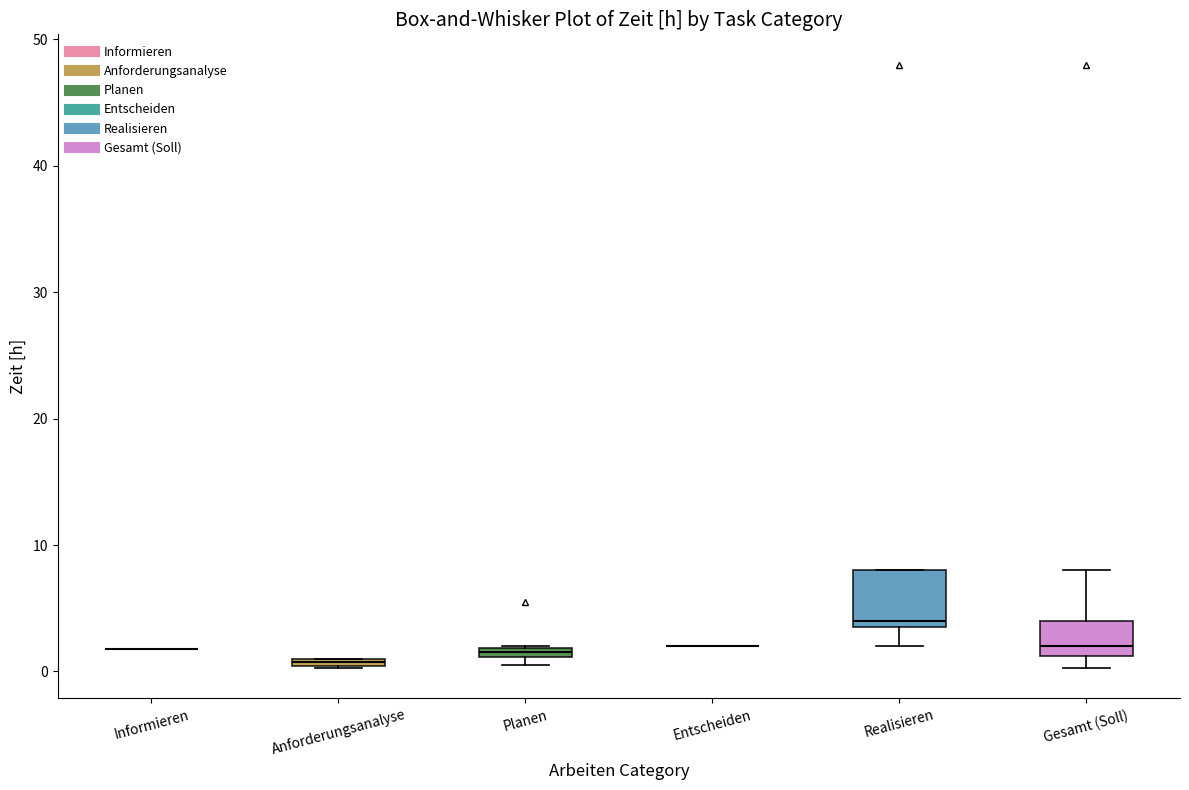

Comparing the boxes themselves (not the whiskers), which one is the tallest?

Realisieren